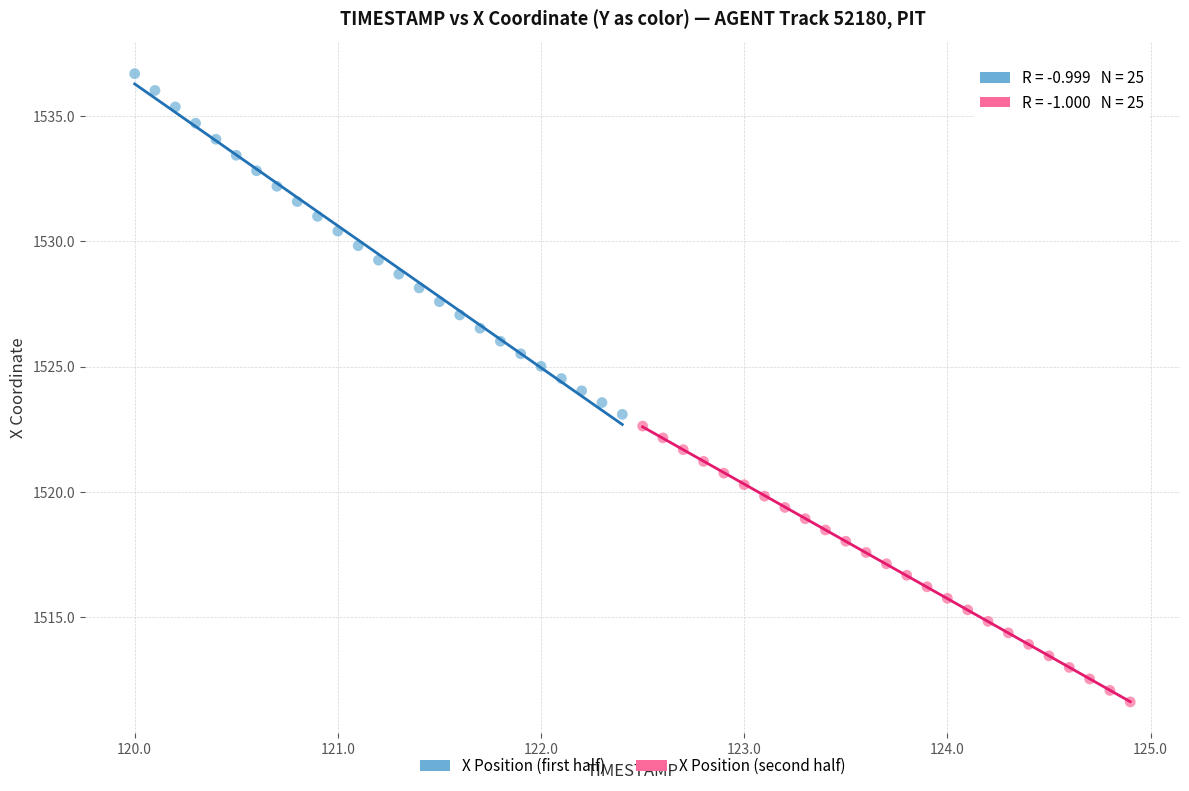

Which series reaches the minimum Y coordinate?

X Position (second half)